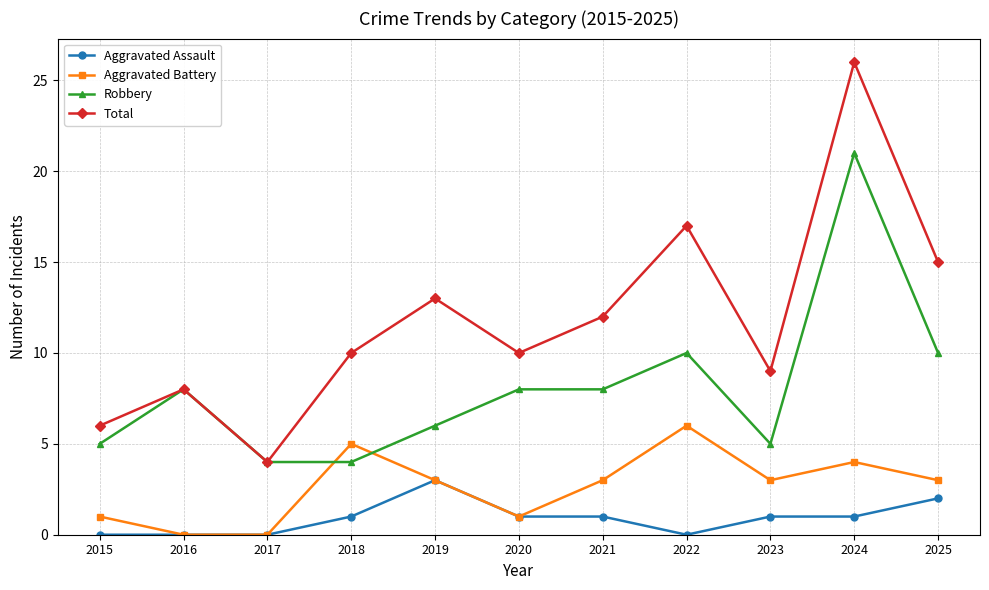

List the series in order of their overall mean, highest first.

Total, Robbery, Aggravated Battery, Aggravated Assault